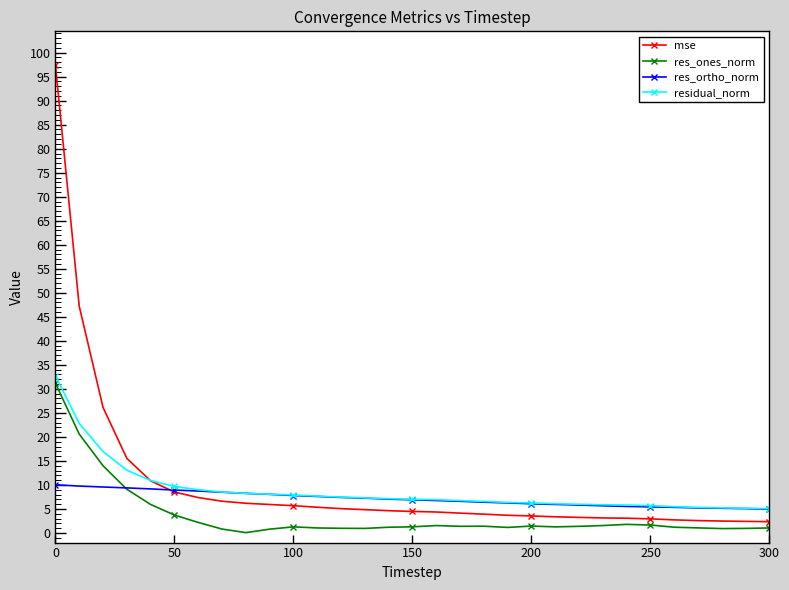

What is the minimum value shown in the chart?

0.1